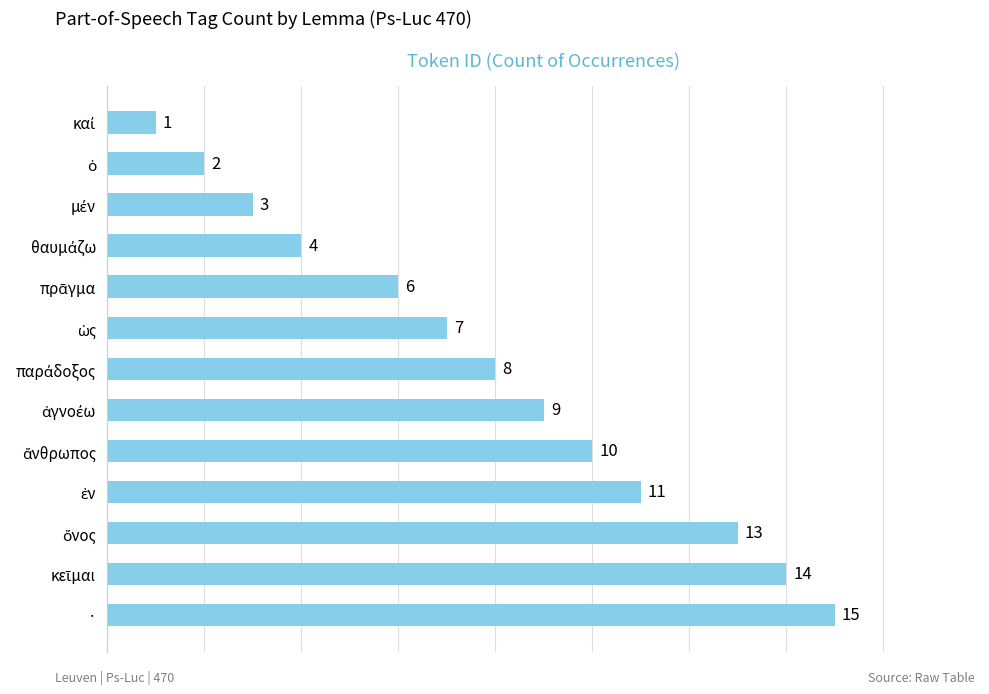

Which category has the highest value across all series?

·